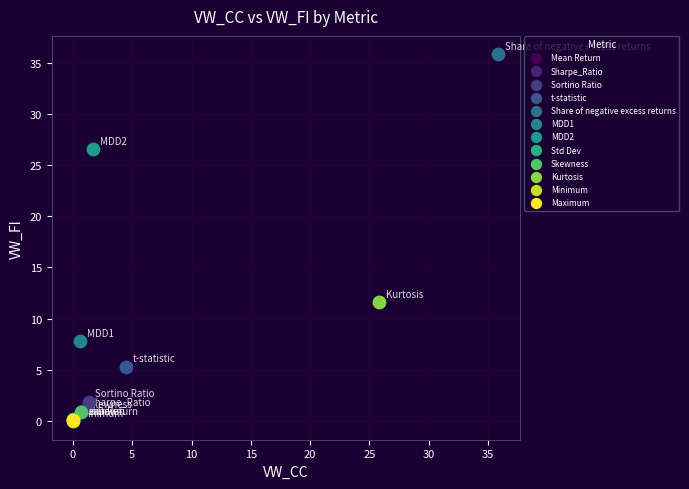

What are all the series names shown in the legend?

Mean Return, Sharpe_Ratio, Sortino Ratio, t-statistic, Share of negative excess returns, MDD1, MDD2, Std Dev, Skewness, Kurtosis, Minimum, Maximum